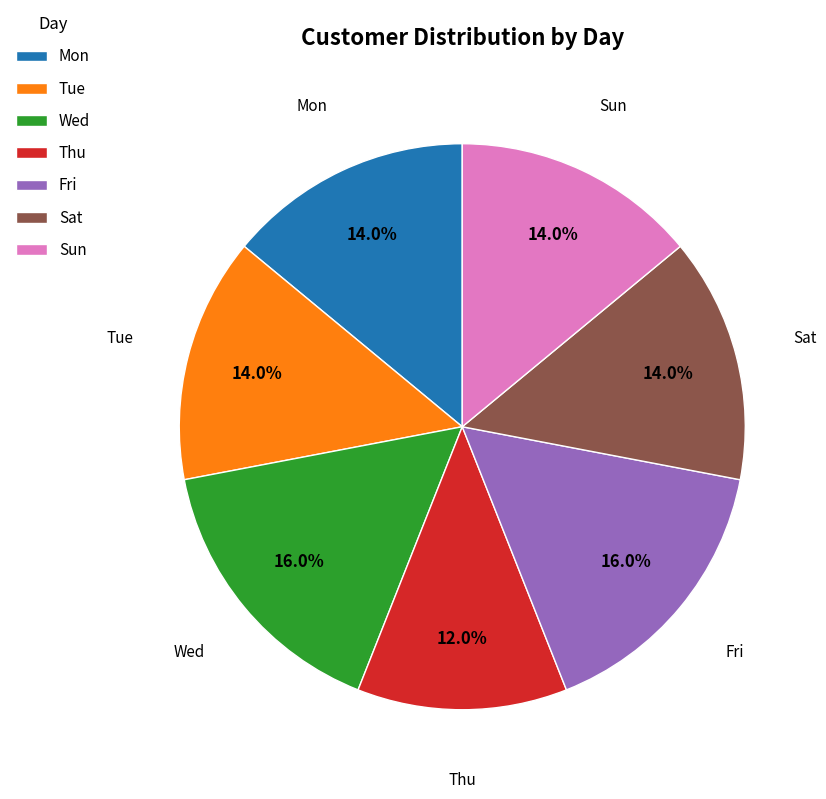

Count the number of slices in the pie.

7